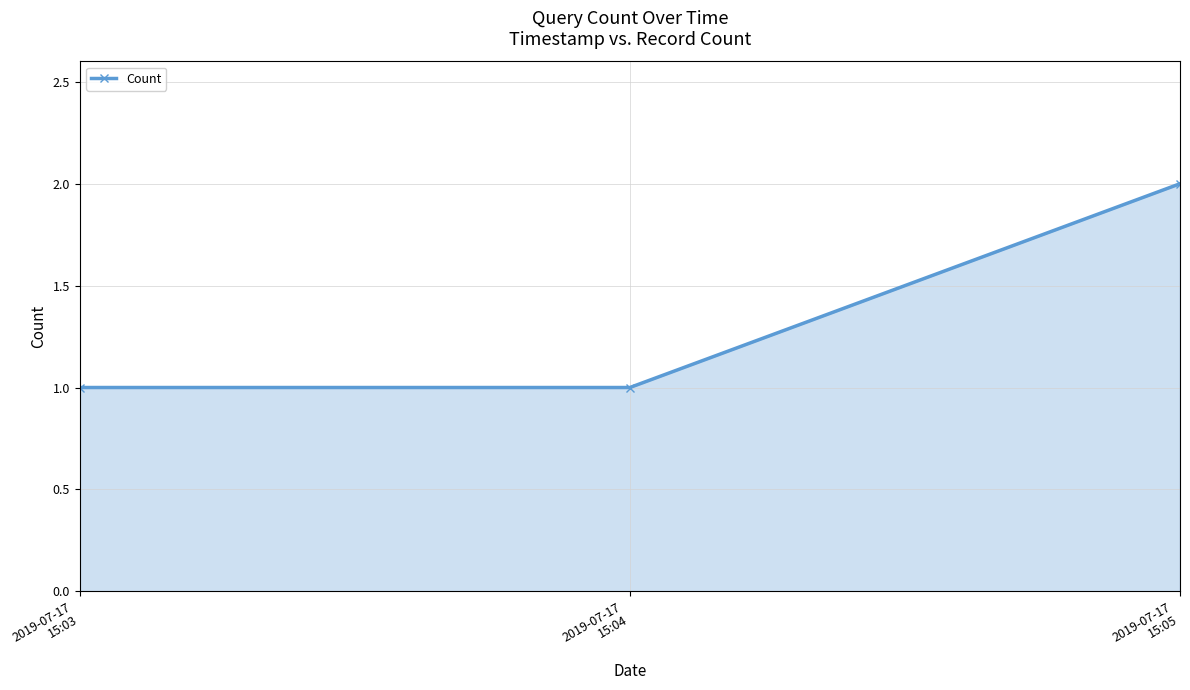

What is the sum of all values?

4